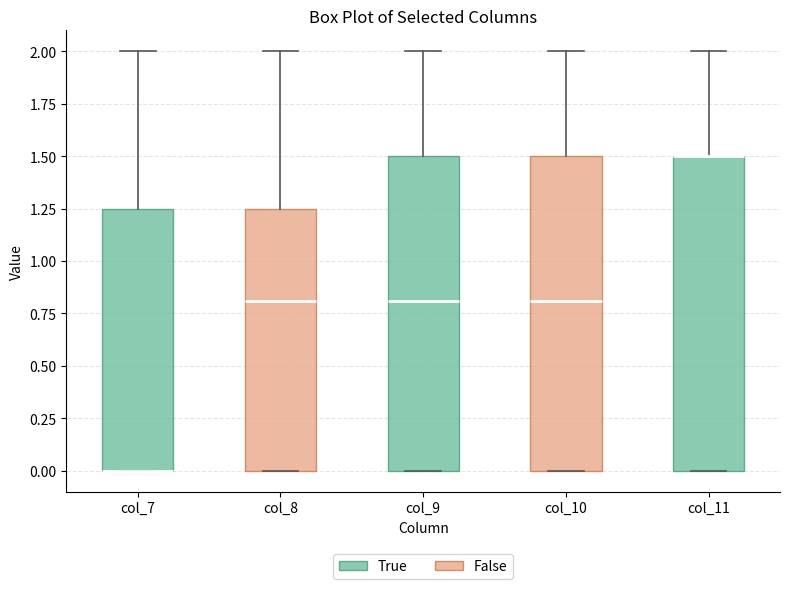

Where is the lower edge of the box for col_9 on the y-axis? The values are not printed on the chart, so give them approximately, as read against the axis.

0.00